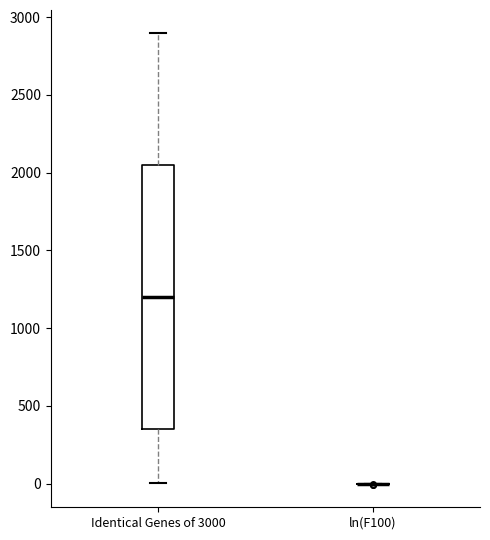

Where does the upper whisker of the box for Identical Genes of 3000 end on the y-axis? The values are not printed on the chart, so give them approximately, as read against the axis.

2900